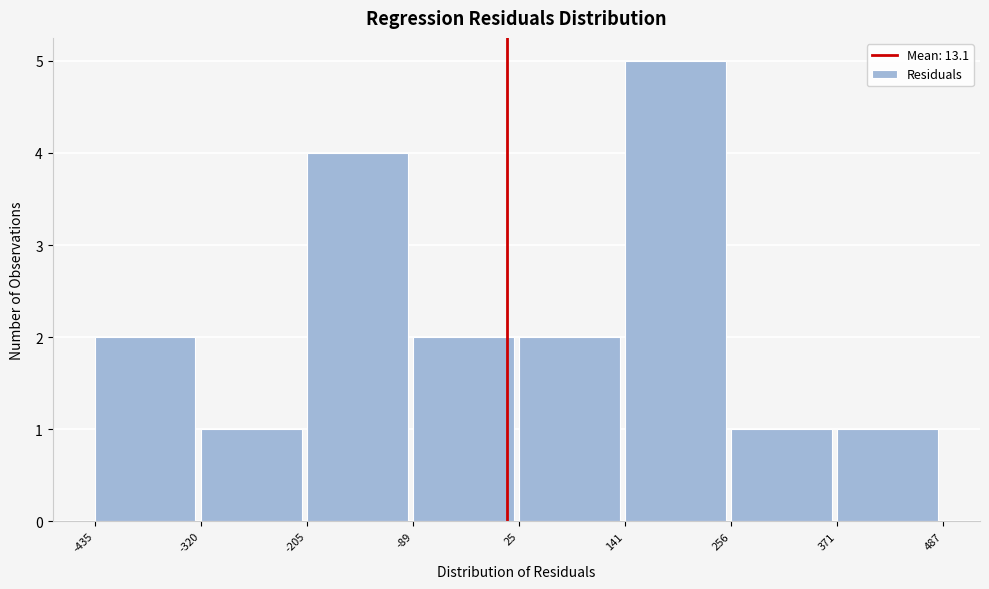

Reading left to right, list every bar in this chart as the range it spans on the x-axis followed by its height. The values are not printed on the chart, so give them approximately, as read against the axis.

-435 to -320: 2
-320 to -205: 1
-205 to -89: 4
-89 to 25: 2
25 to 141: 2
141 to 256: 5
256 to 371: 1
371 to 487: 1